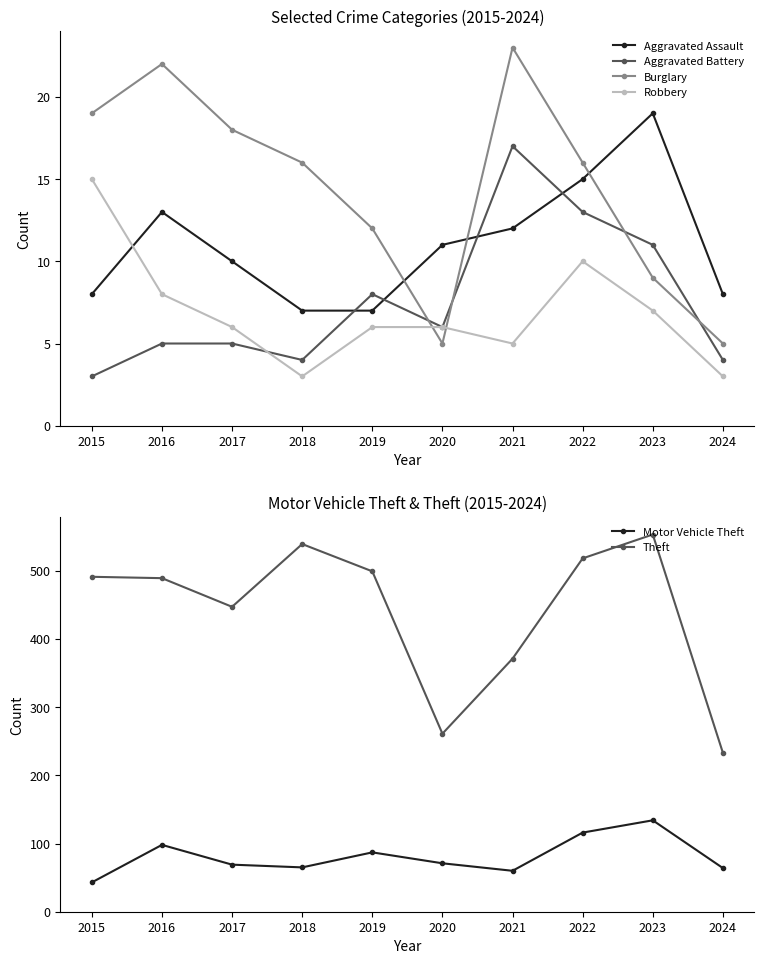

Is the value of Theft at 2021 greater than the value of Aggravated Assault at 2015?

Yes